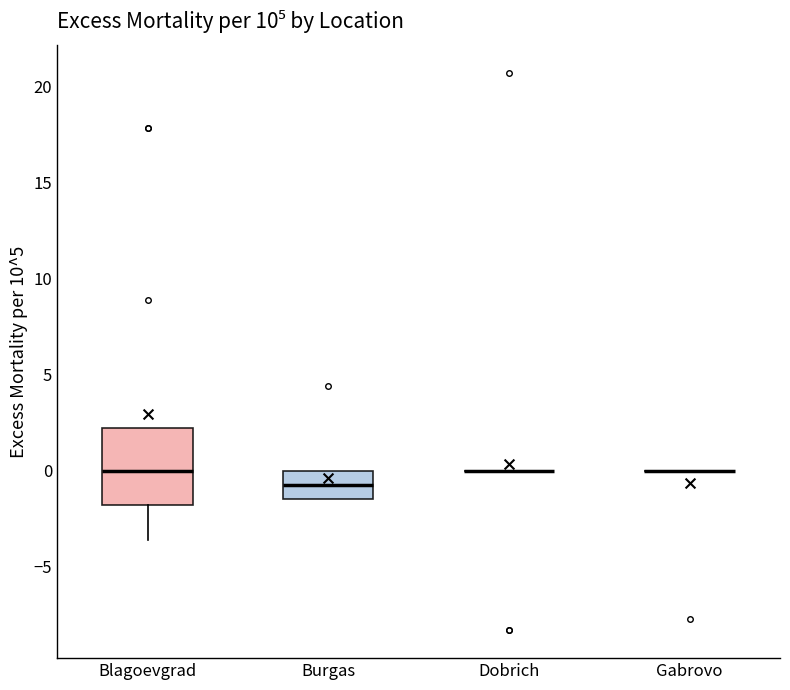

Reading left to right, read every box against the y-axis: the position of its median line, the range the box covers, and the ends of its whiskers. The values are not printed on the chart, so give them approximately, as read against the axis.

Blagoevgrad: median 0.0, box -2.0 to 2.0, whiskers -3.5 to 2.0
Burgas: median -0.5, box -1.5 to 0.0, whiskers -1.5 to 0.0
Dobrich: box collapsed to a line at 0.0, whiskers 0.0 to 0.0
Gabrovo: box collapsed to a line at 0.0, whiskers 0.0 to 0.0